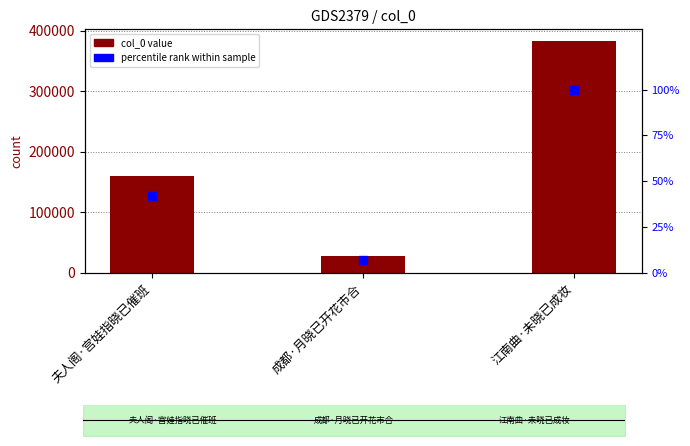

Which series reaches the minimum Y coordinate?

percentile rank within sample